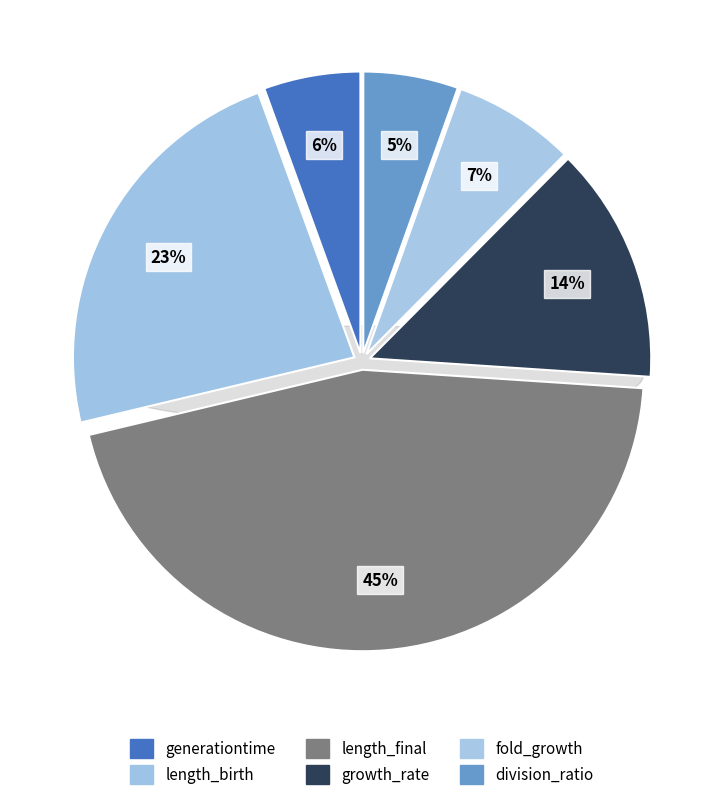

What is the change in value from growth_rate to division_ratio?

-0.8